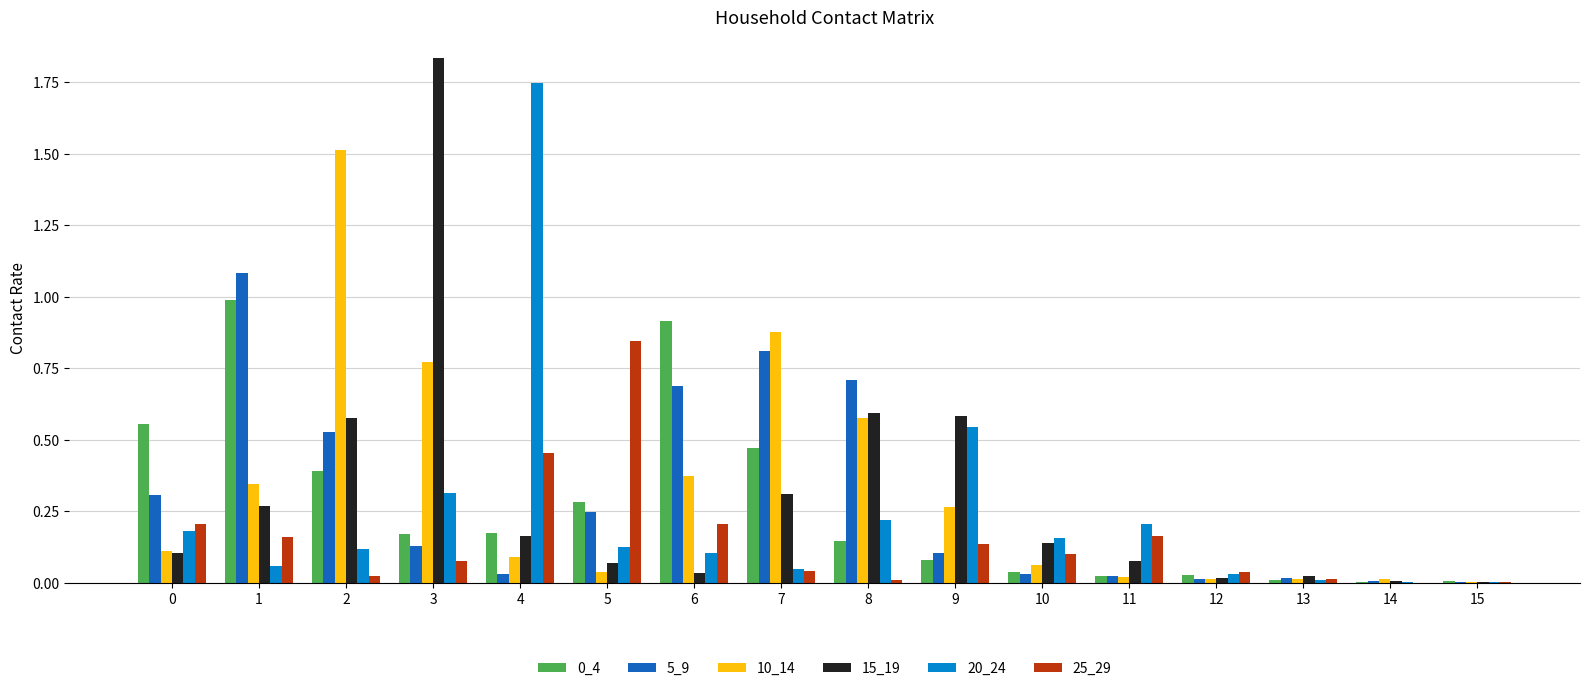

Is the value of 25_29 at 4 greater than the value of 15_19 at 15?

Yes